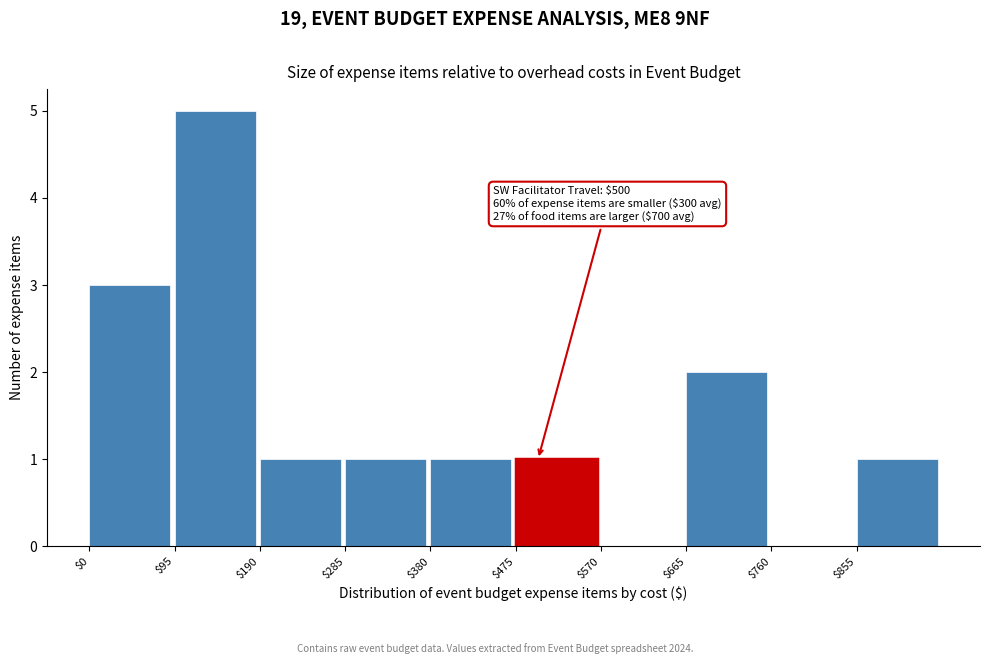

Over which range of the x-axis is the bar tallest?

95 to 190